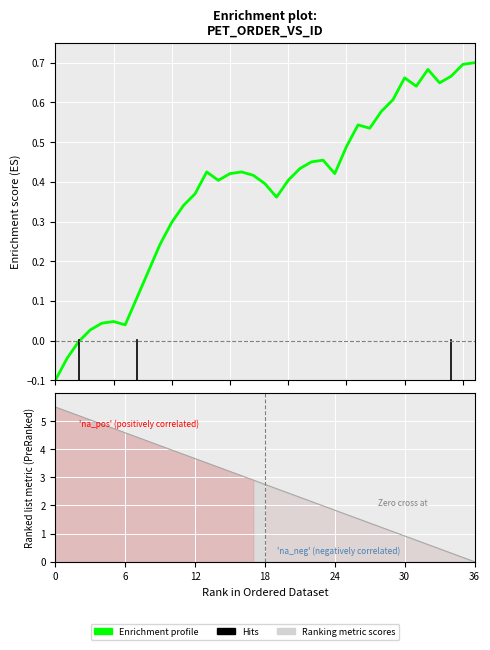

Does the chart display data point markers on the line(s)?

No